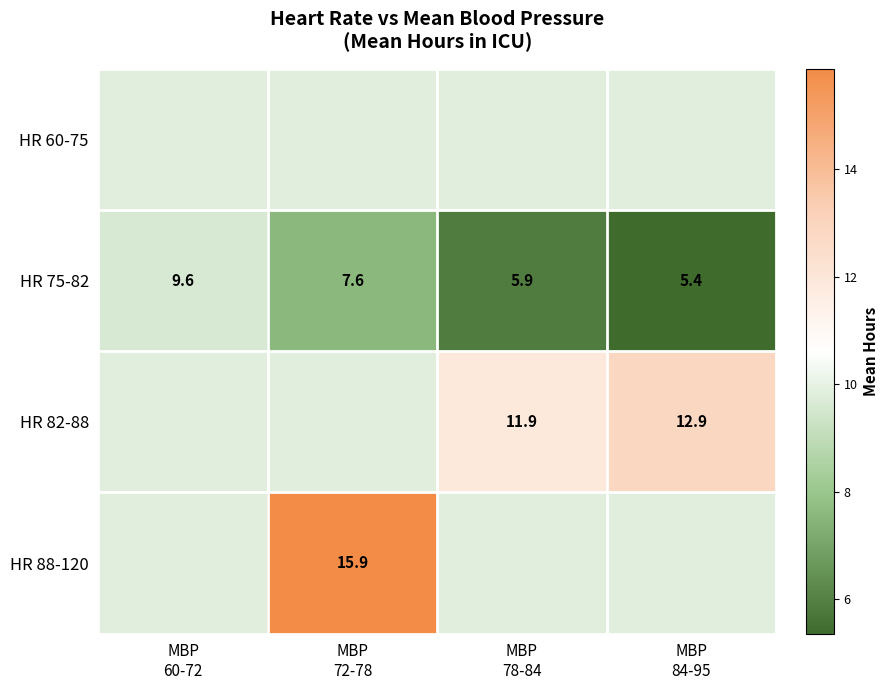

How many values in the HR 75-82 series are below 7?

2